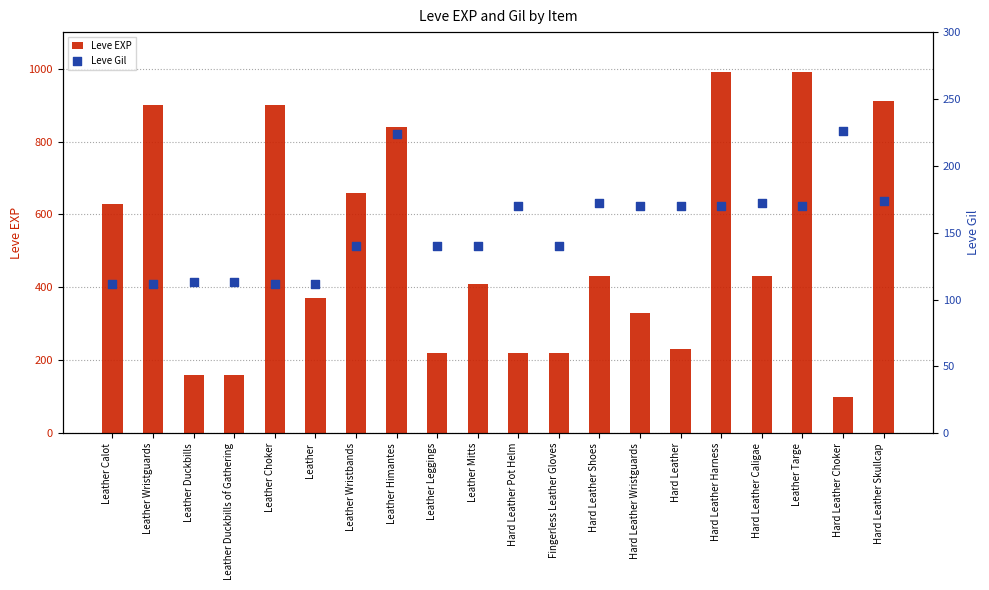

Which series contains the highest Y value?

Leve EXP